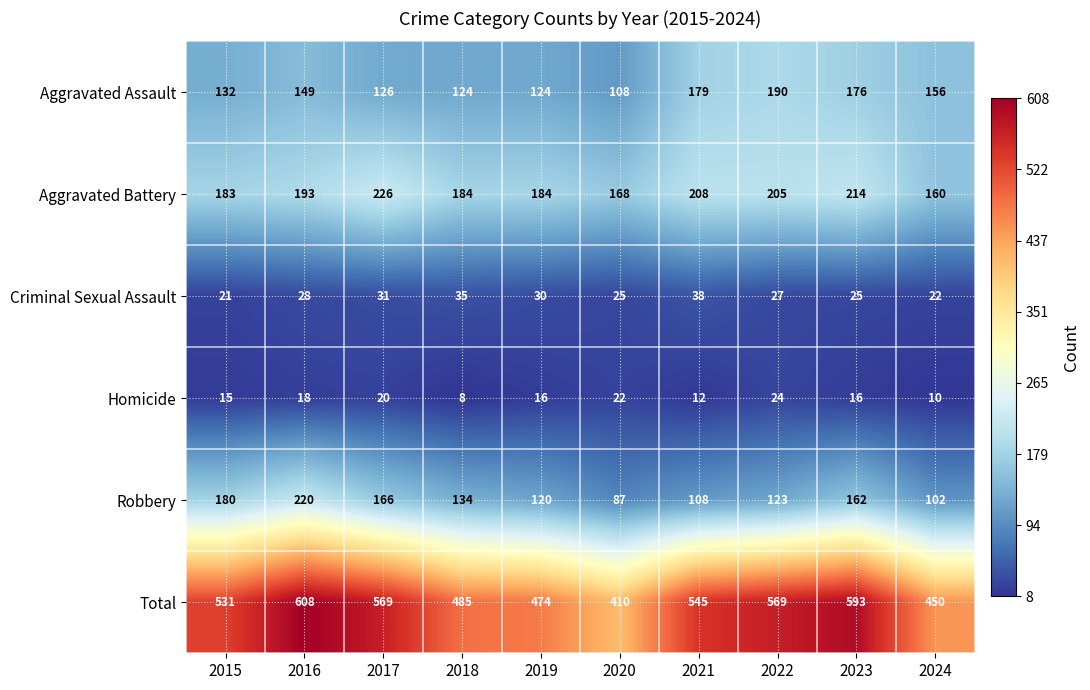

Where does the Homicide series first go above 16?

2016